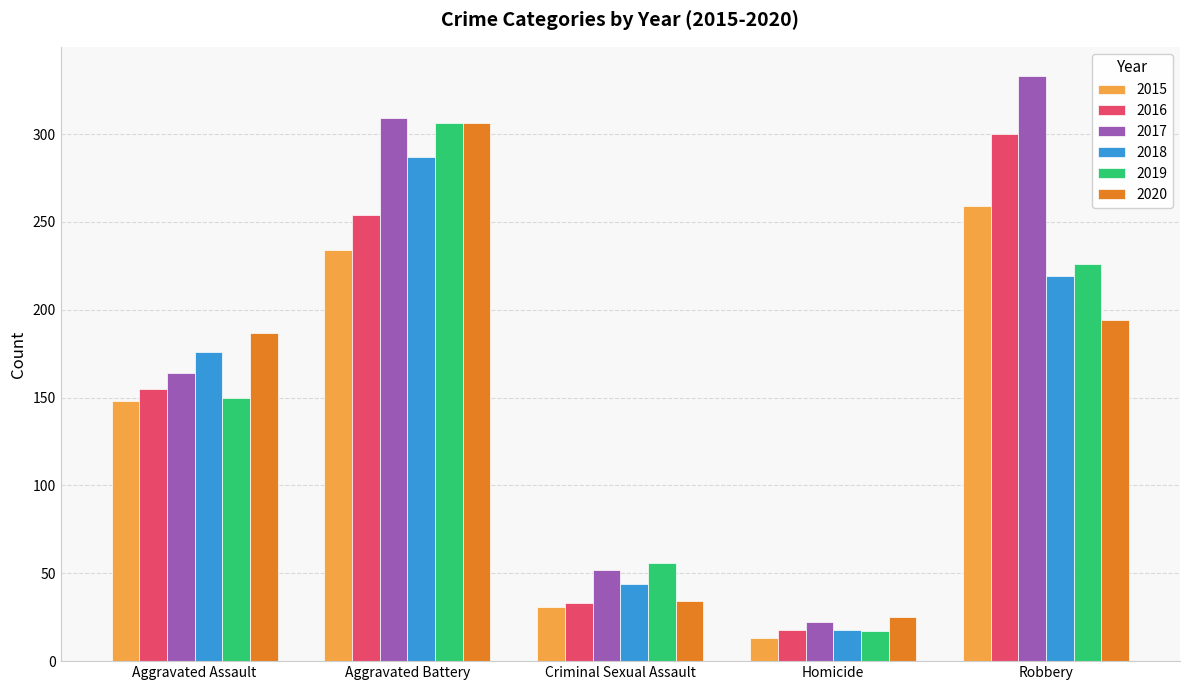

The 2017 series shows 164 at Aggravated Assault. True or false?

True